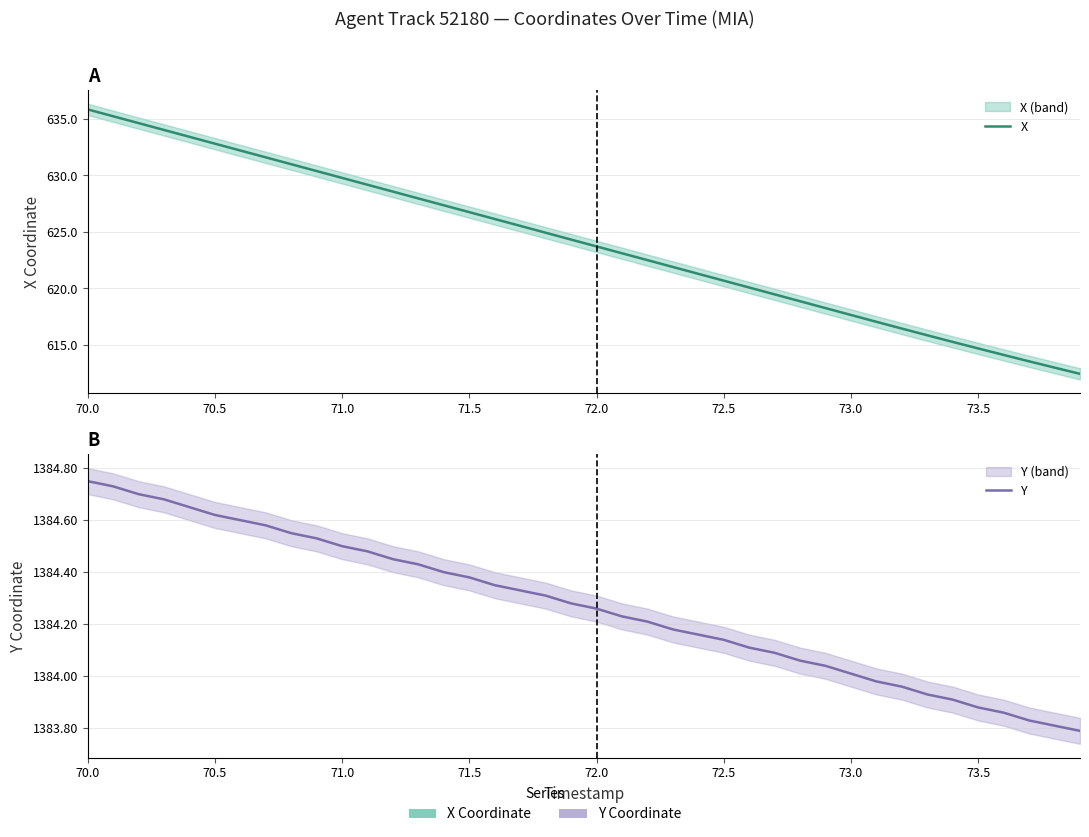

What is the label of the 8th point from the left?

73.5